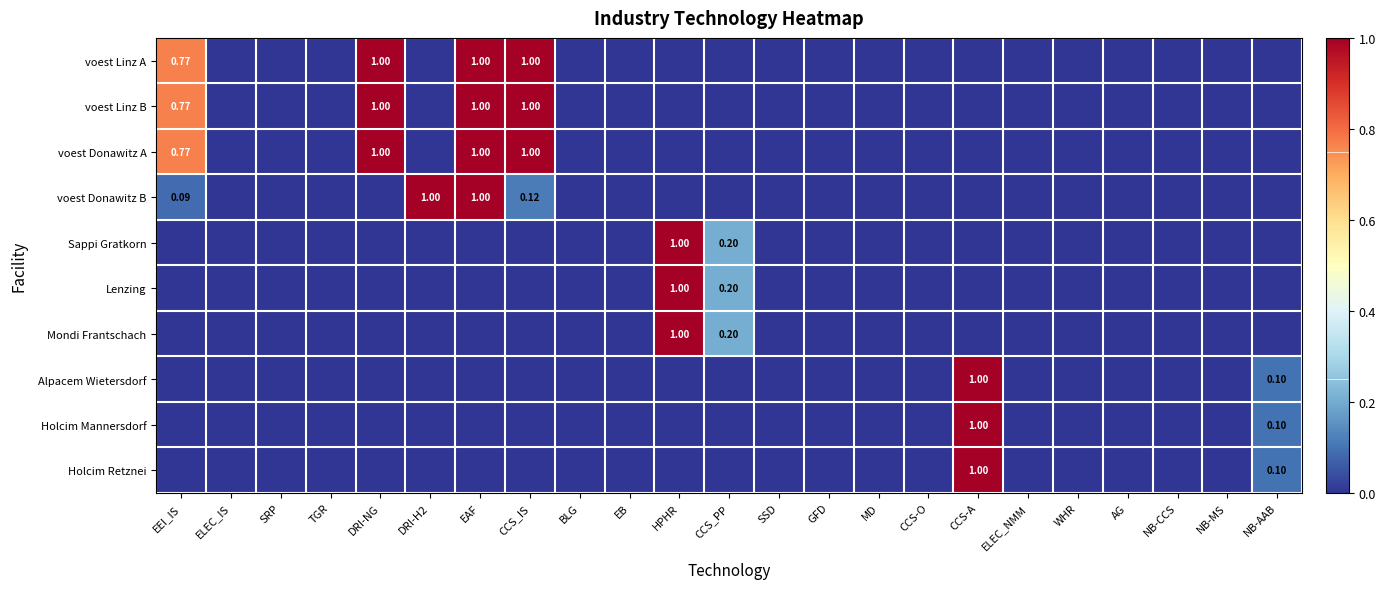

Which category has the highest value across all series?

DRI-NG